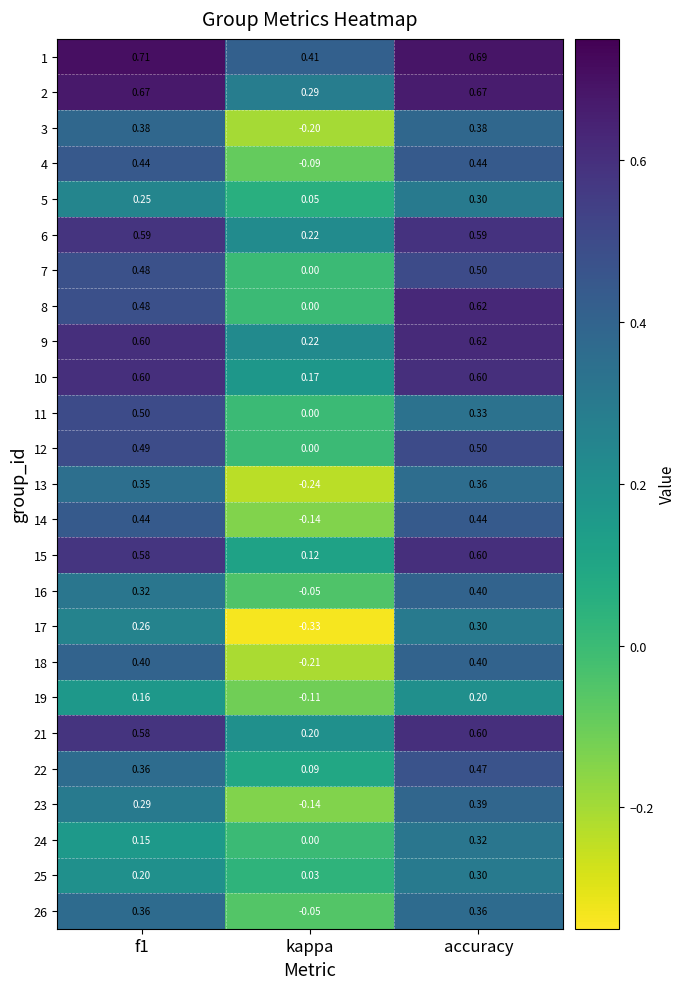

How many distinct data groups are displayed?

25